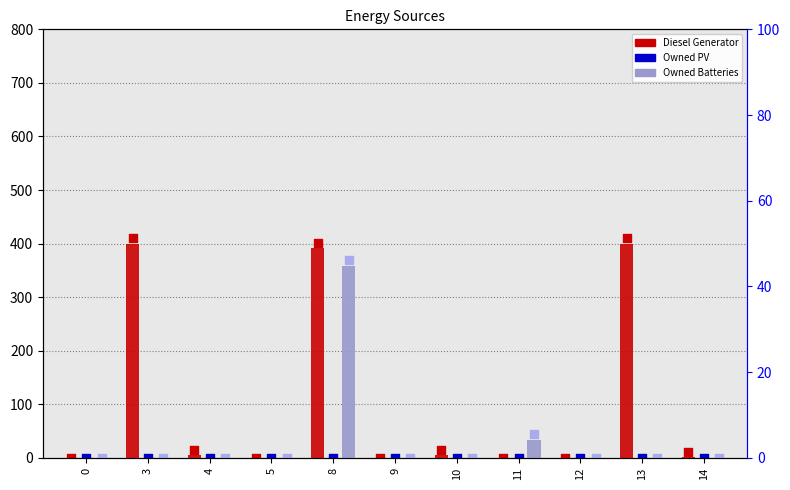

Which series reaches the maximum Y coordinate?

Diesel Generator